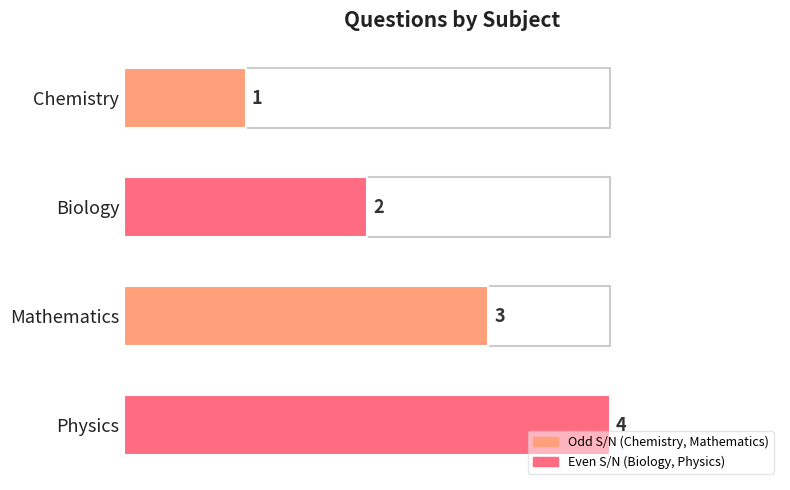

Rank the categories by value from lowest to highest.

Chemistry, Biology, Mathematics, Physics